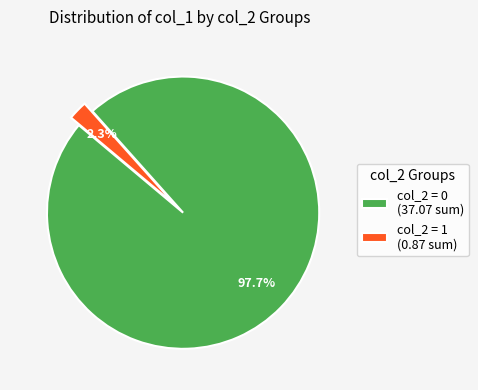

How many slices are in this pie chart?

2